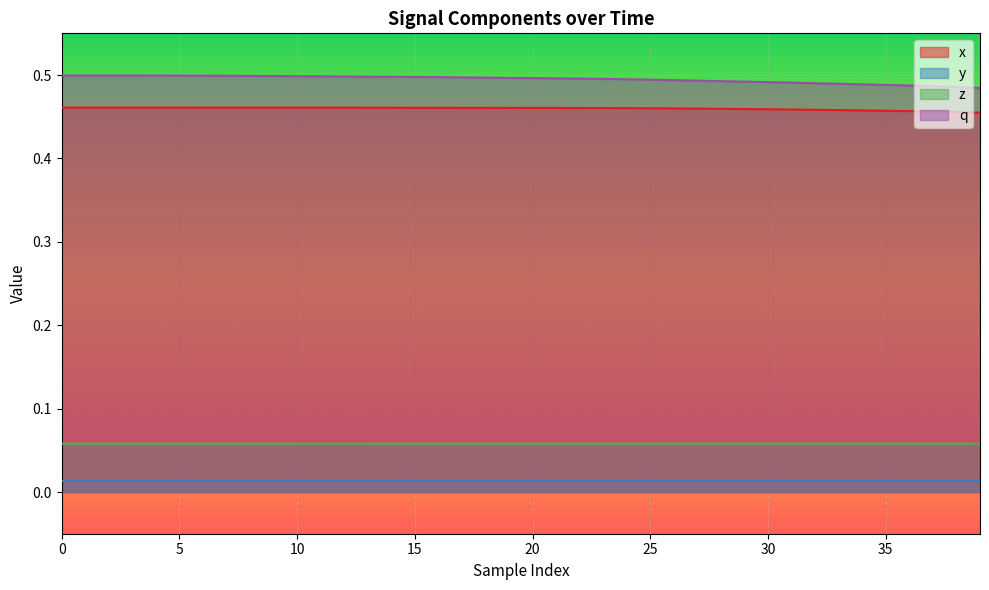

What is the spread (max minus min) of values at 16?

0.5